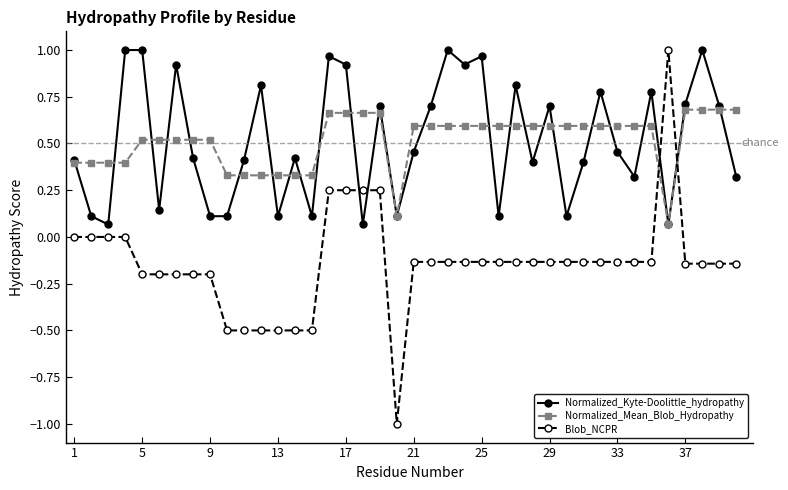

True or false: Normalized_Kyte-Doolittle_hydropathy has more than 2 points higher than both neighbors.

True